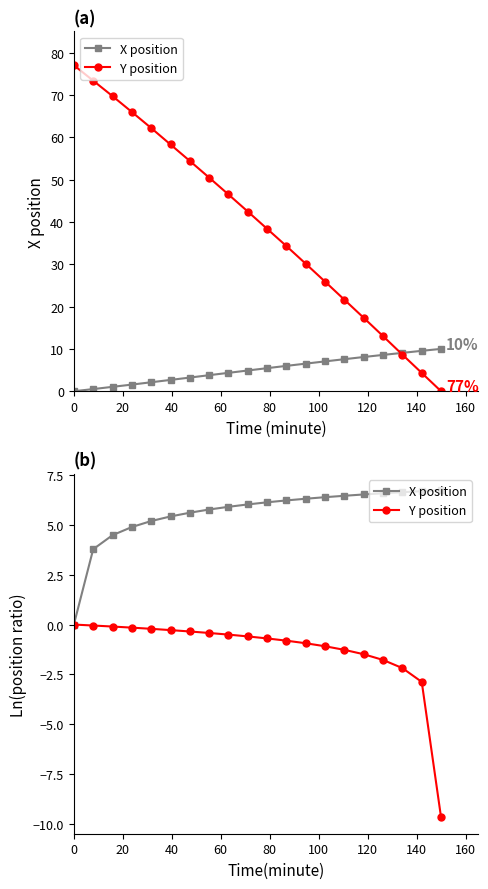

List the series in order of their peak value, highest first.

X position, Y position